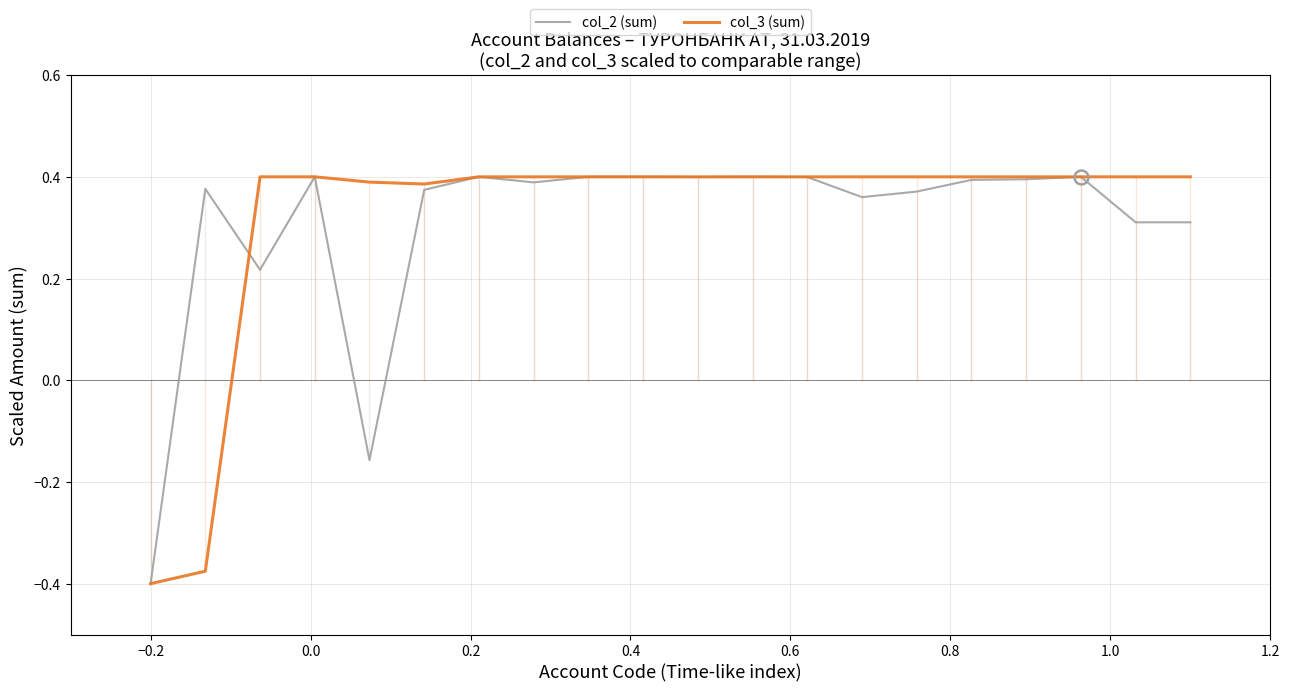

How many intersections are there between col_2 (sum) and col_3 (sum)?

1